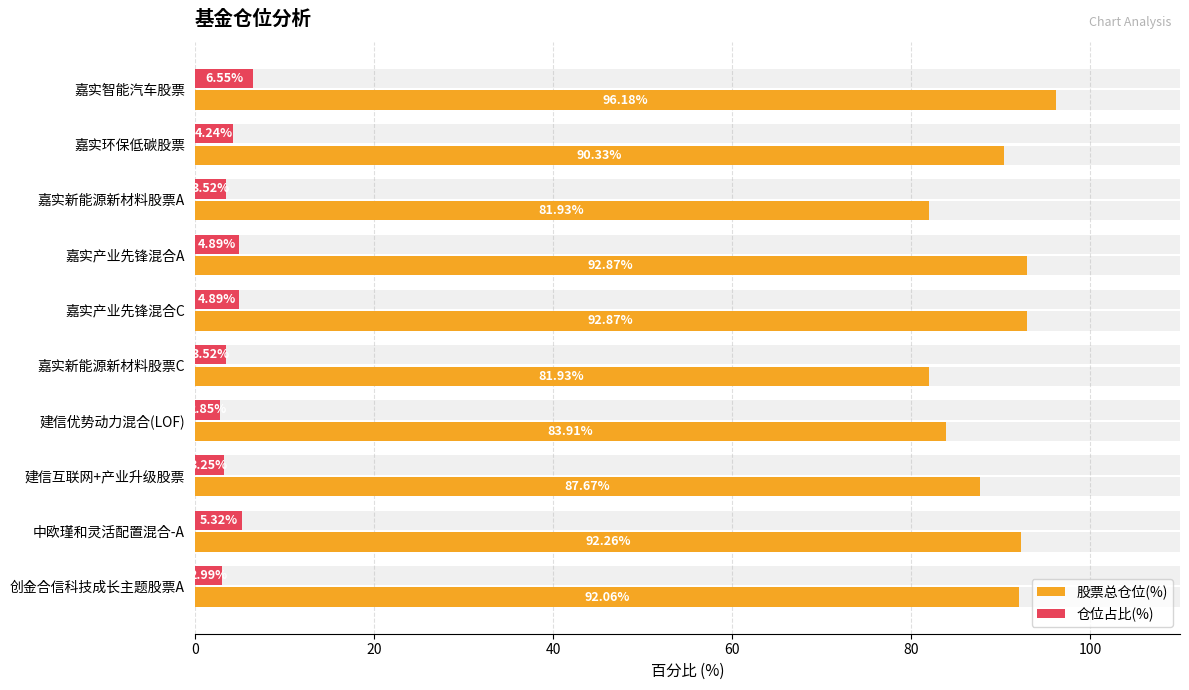

How many series are shown in this chart?

2